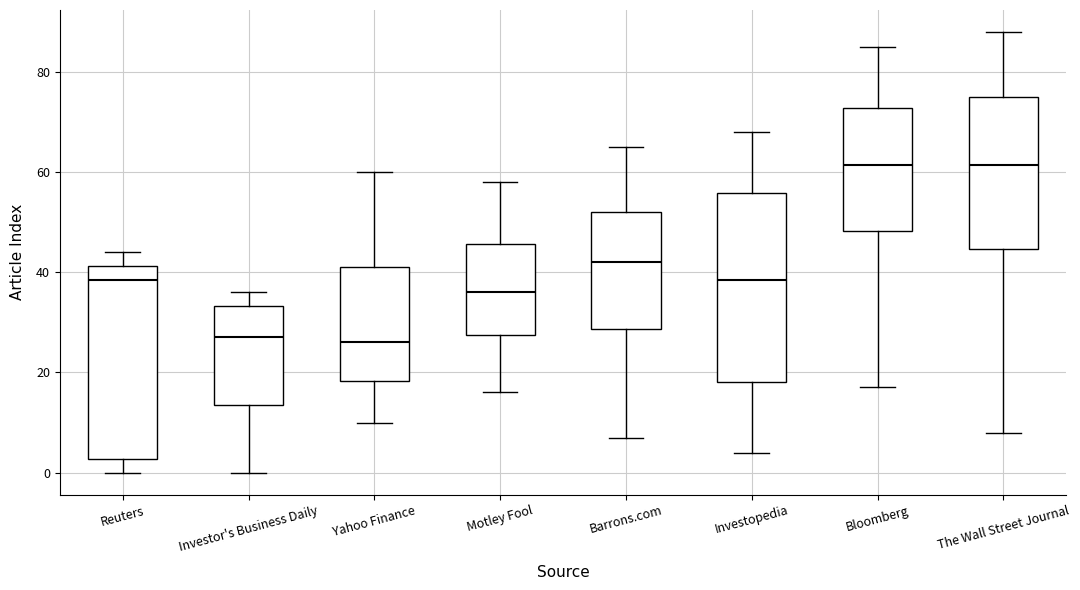

Where does the lower whisker of the box for Investopedia end on the y-axis? The values are not printed on the chart, so give them approximately, as read against the axis.

4